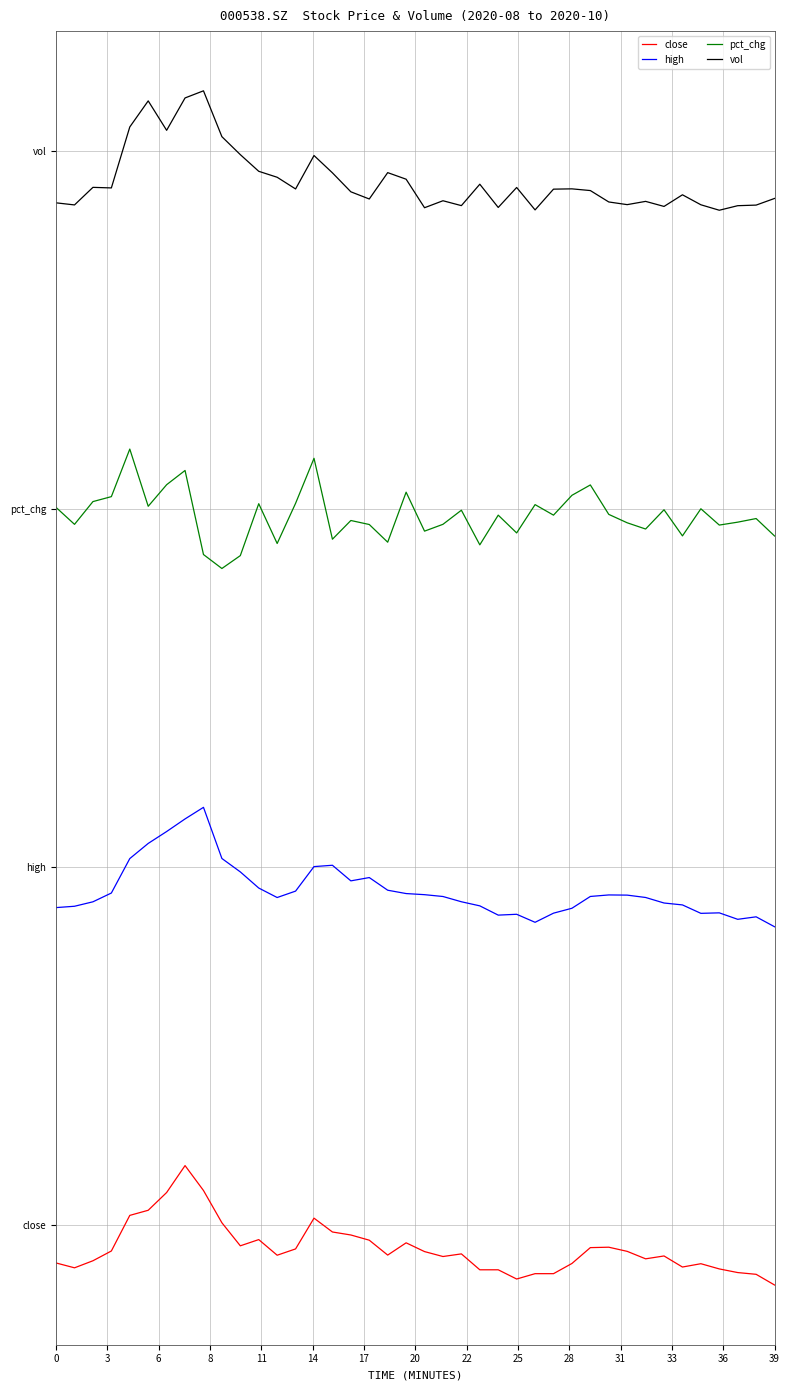

Rank the series by their maximum value, from lowest to highest.

close, high, pct_chg, vol